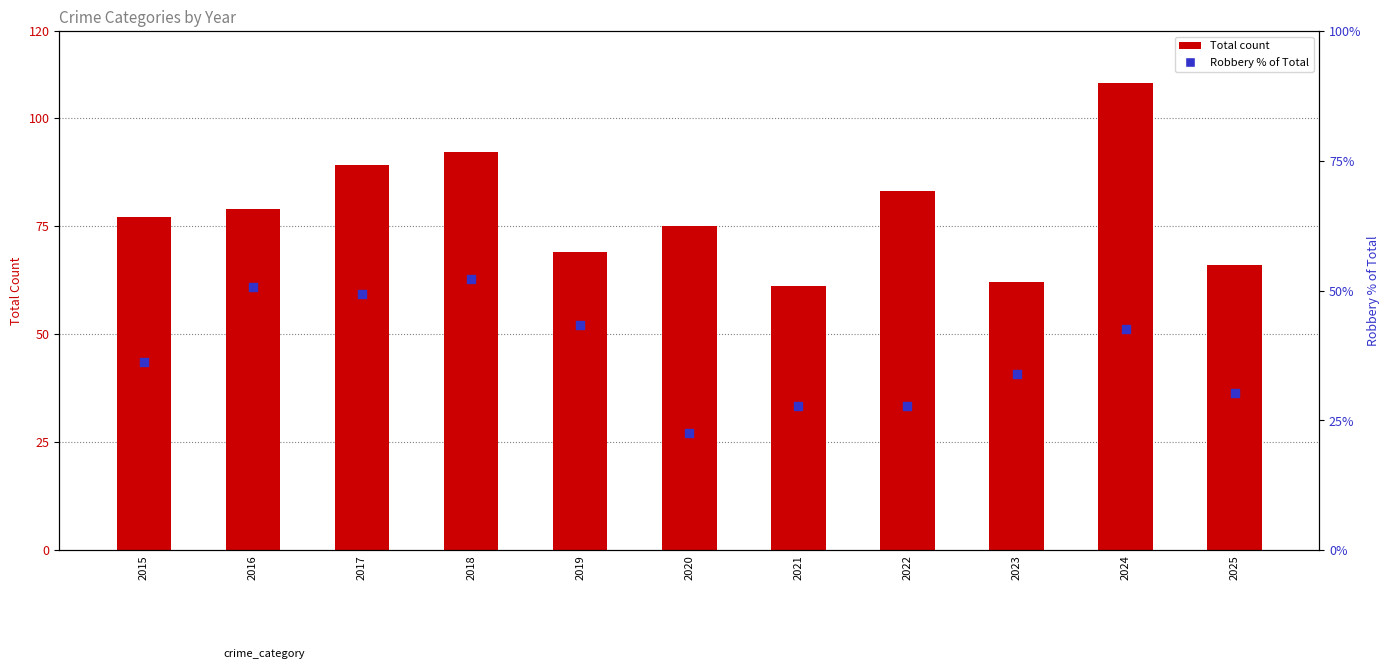

At how many categories does at least one series exceed 25?

11